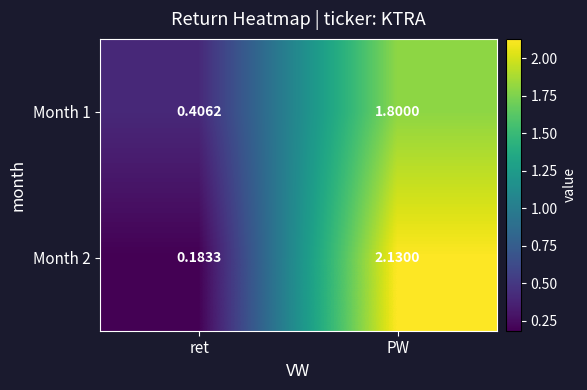

At which label does Month 2 reach its peak?

PW